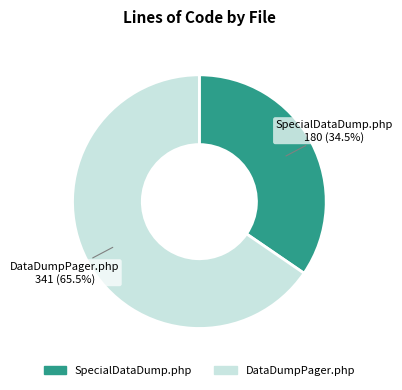

Which slice is the largest?

DataDumpPager.php